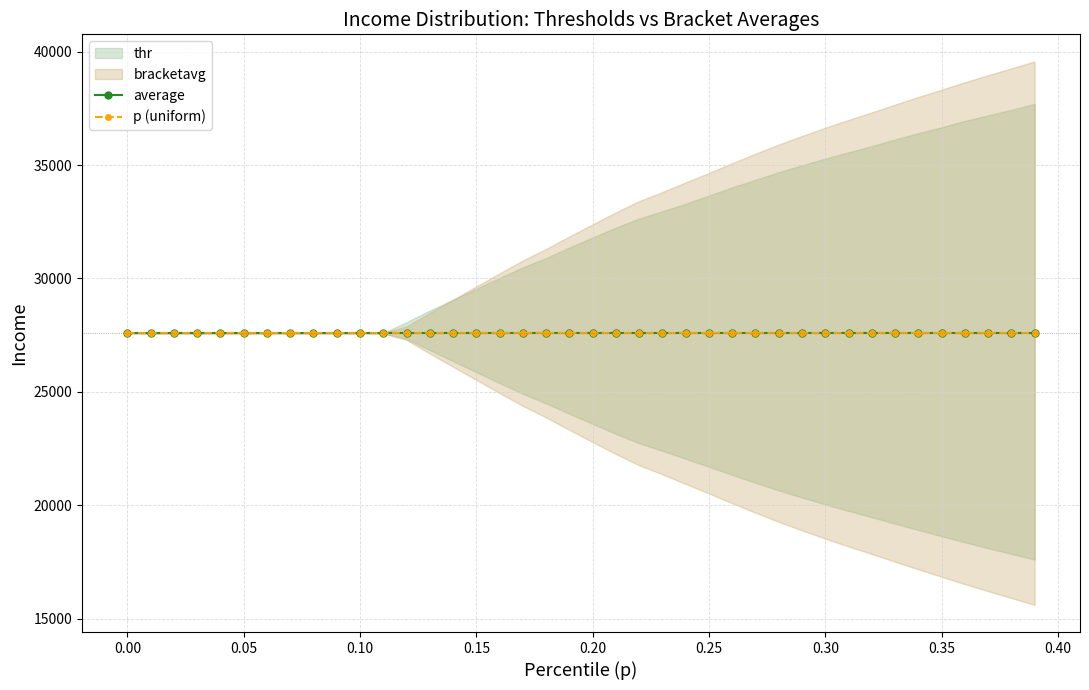

What is the average value of the p series?

0.2